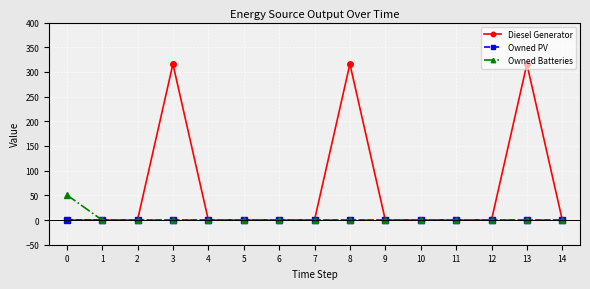

What is the maximum value for Diesel Generator?

316